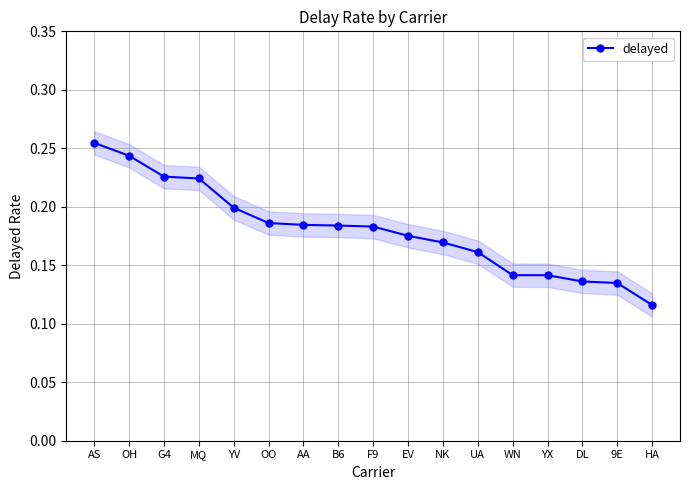

What is the label of the 13th point from the left?

WN